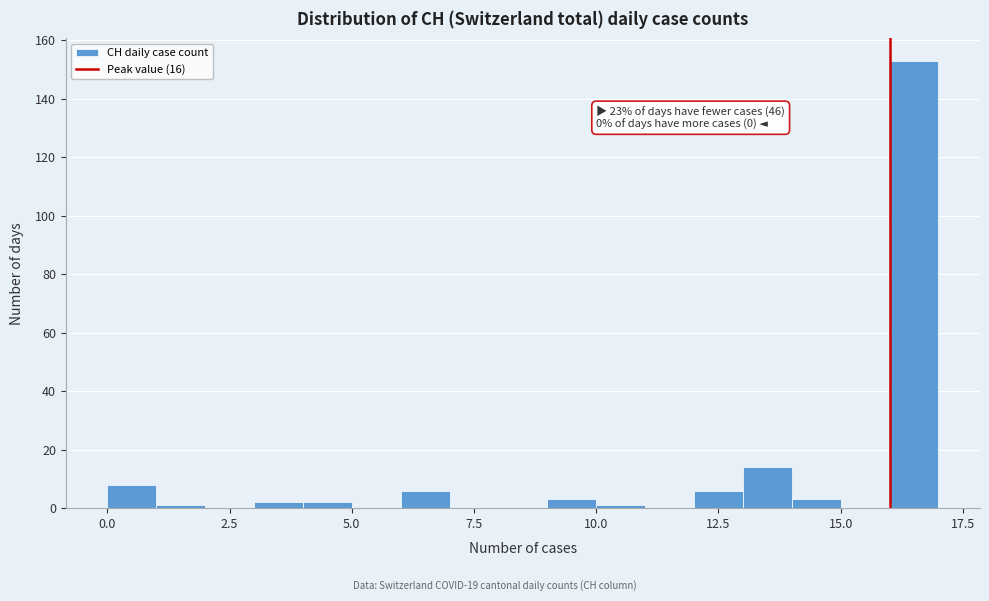

Around what value on the x-axis is the tallest bar? Give the approximate position of its centre, as read against the axis.

16.5